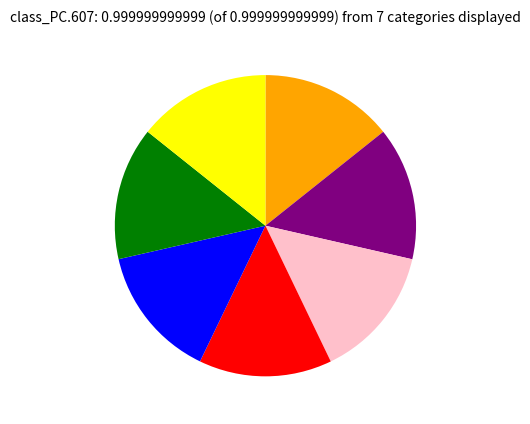

Count the number of slices in the pie.

7